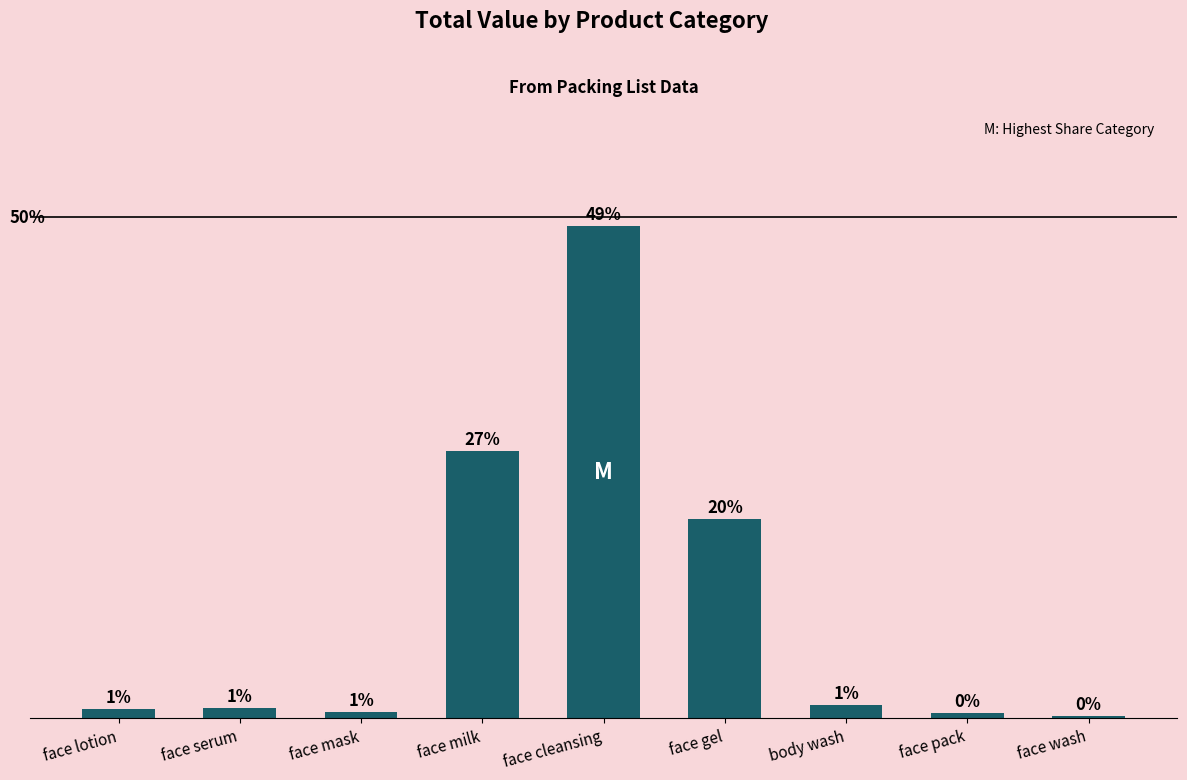

Which has a higher value, face gel or face wash?

face gel